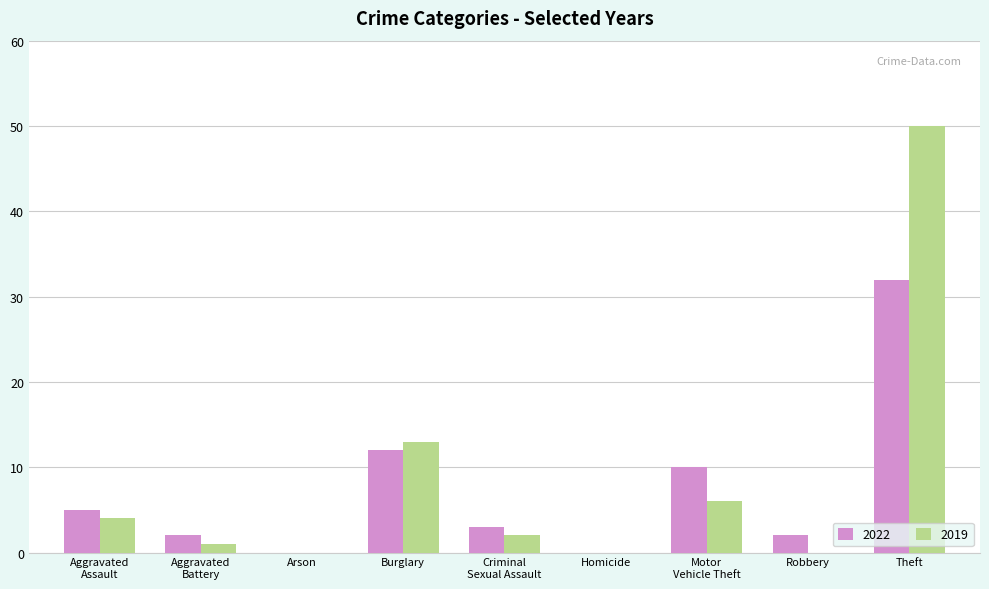

The 2022 series shows 0 at Homicide. True or false?

True